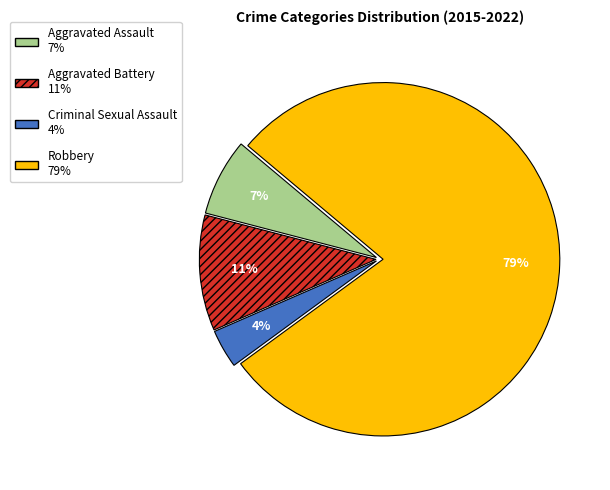

Between Aggravated Battery and Criminal Sexual Assault, which is larger?

Aggravated Battery